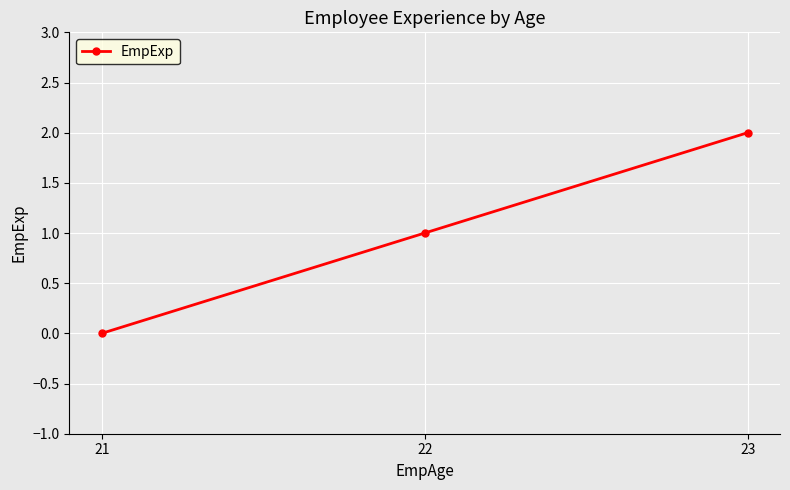

Reading left to right, transcribe all the data shown in this chart.

0	1	2